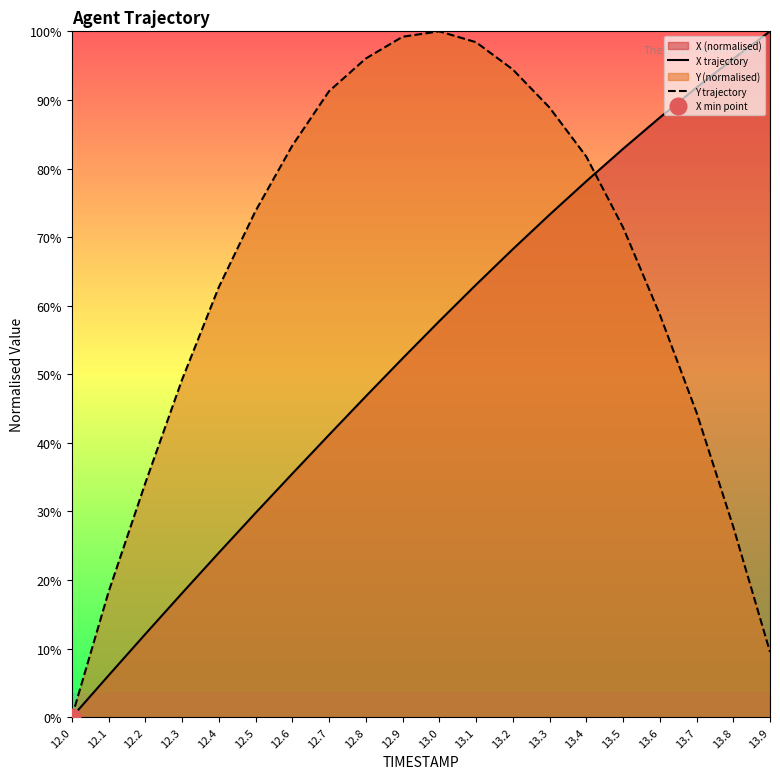

Which has a higher value, 12.7 or 12.5?

12.7